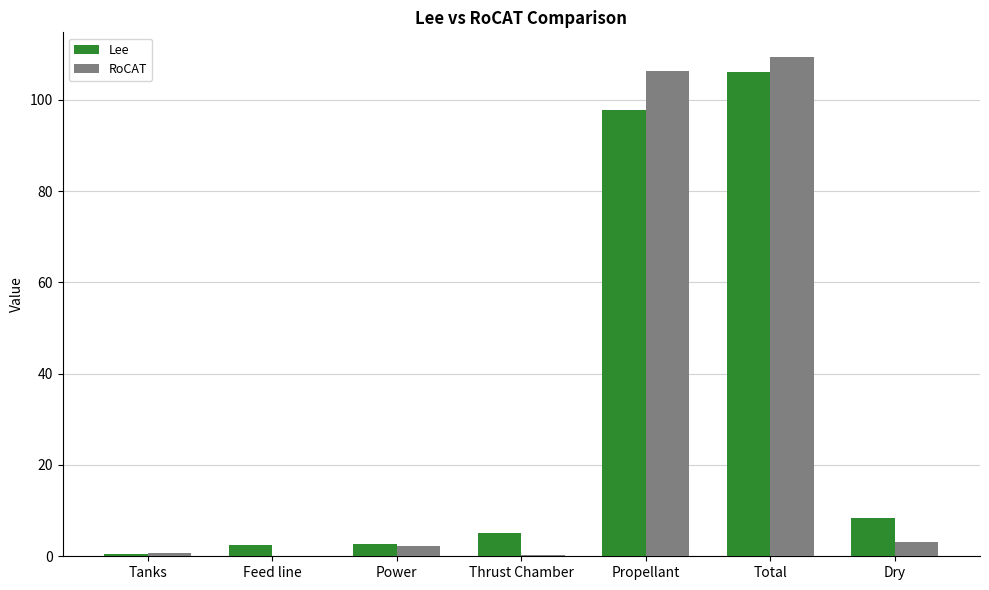

What is the average value of the Lee series?

31.9